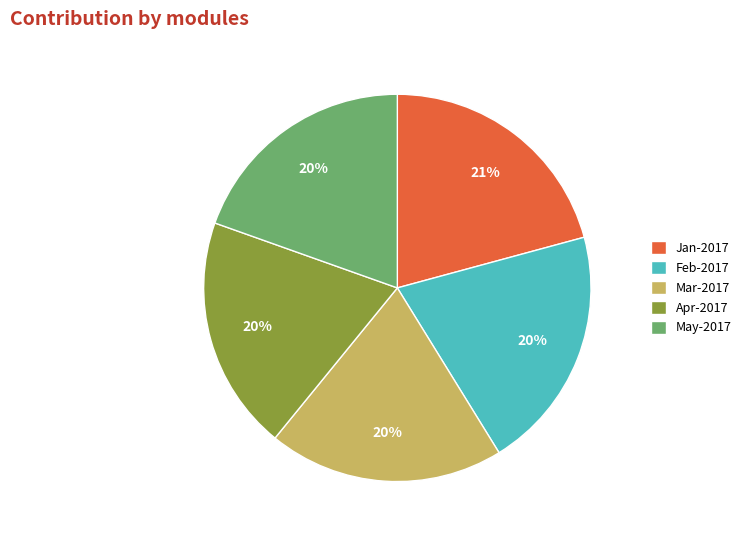

To the nearest percent, what percentage of the pie is Apr-2017?

20%